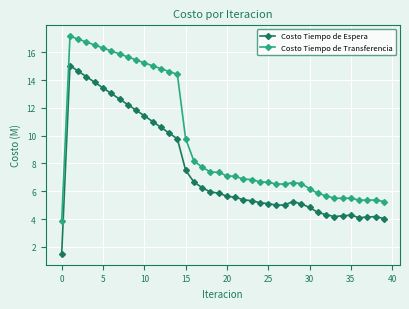

What is the sum of all Costo Tiempo de Transferencia values?

388.2